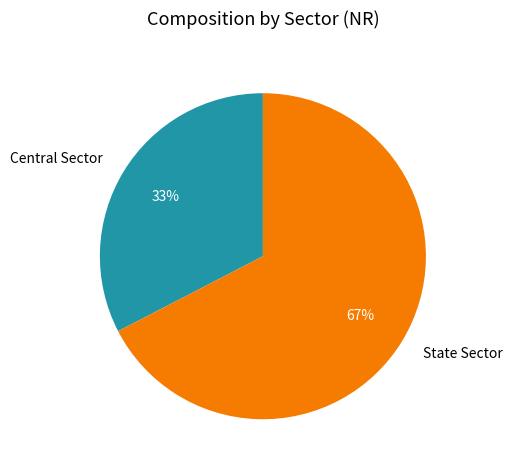

The Central Sector slice represents 33% of the pie. True or false?

True